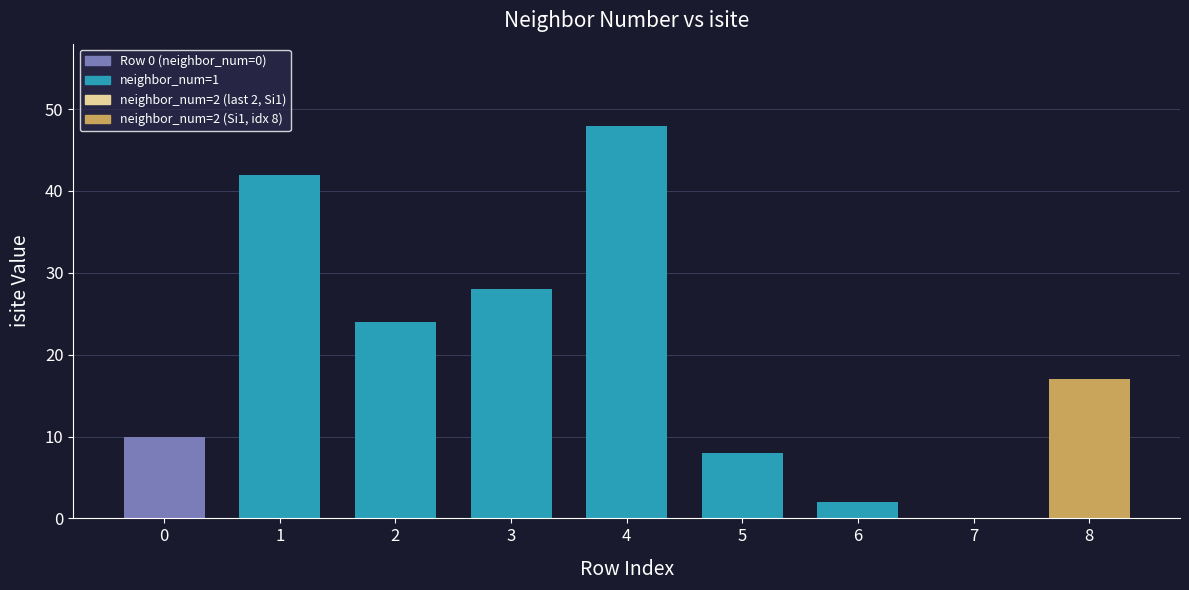

Reading left to right, what are all the values shown in this chart?

0=10	1=42	2=24	3=28	4=48	5=8	6=2	7=0	8=17